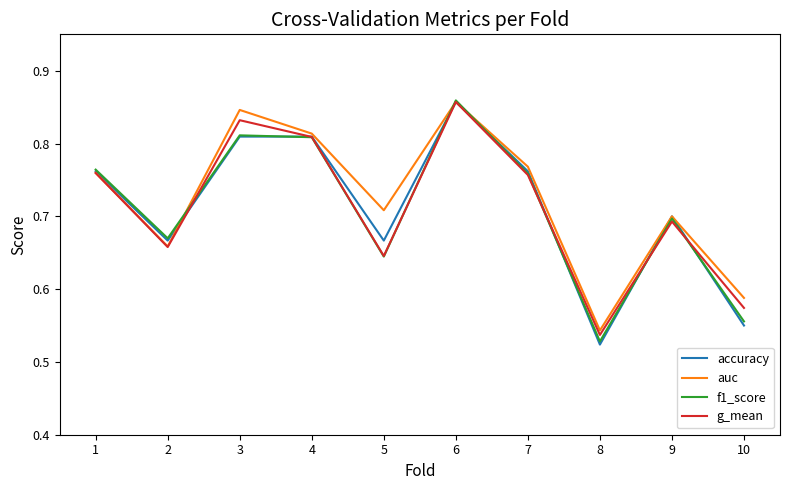

At how many categories does at least one series exceed 0?

10